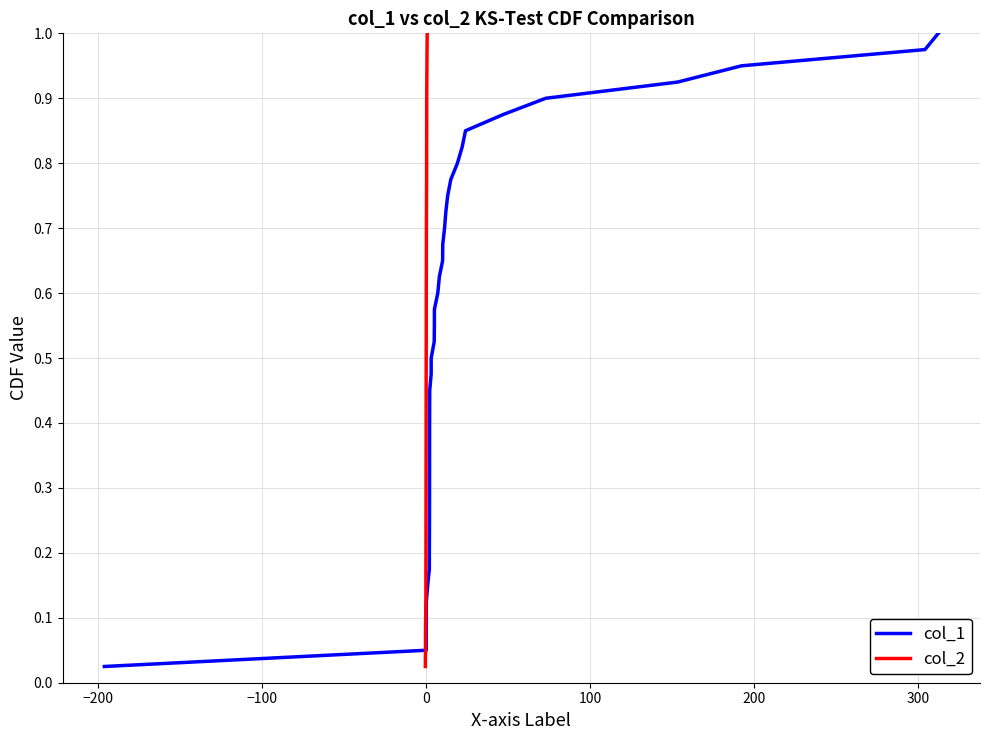

How many data points does each series have?

40